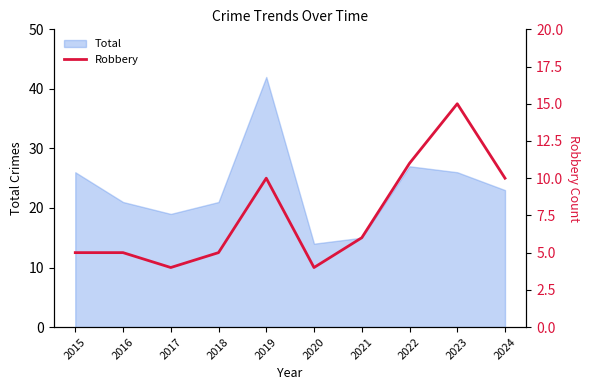

Where is the first local maximum?

2019